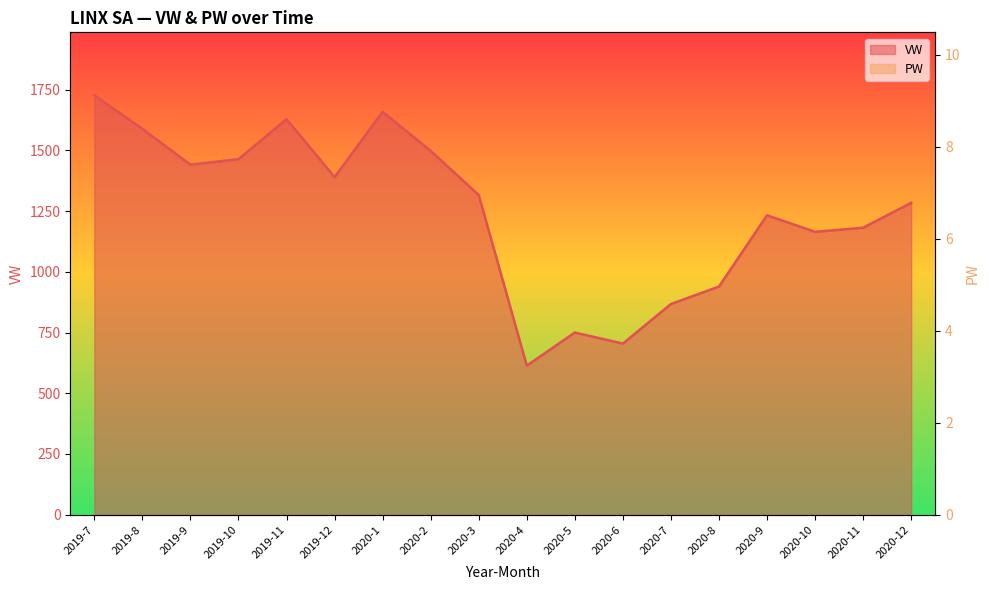

What is the difference between the maximum and minimum values in the VW series?

5.9